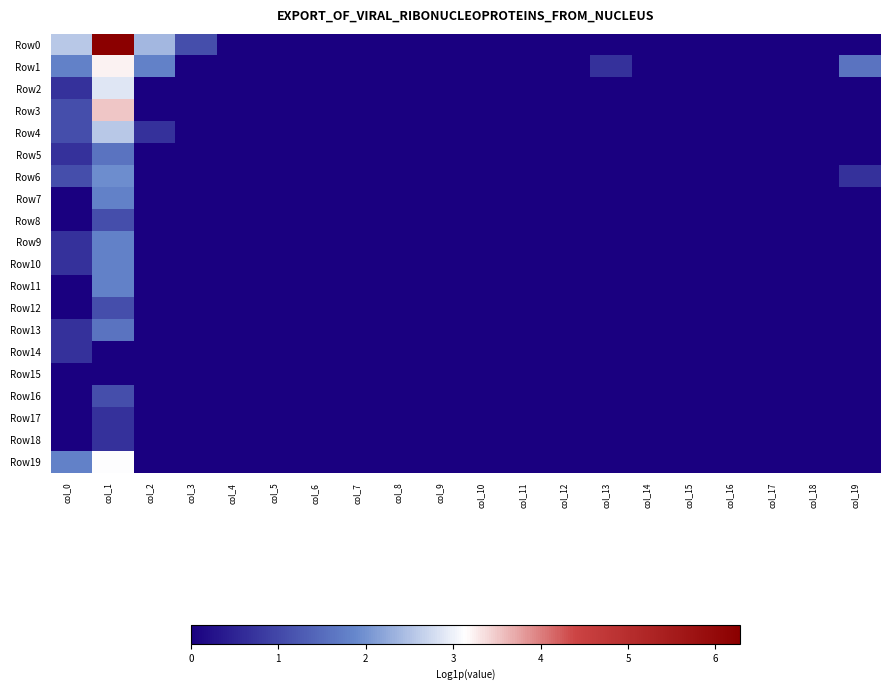

Between col_3 and col_6, which is larger?

col_3